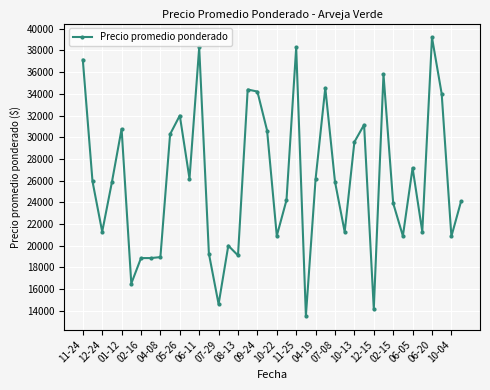

What is the value of the 2nd point from the left?

25929